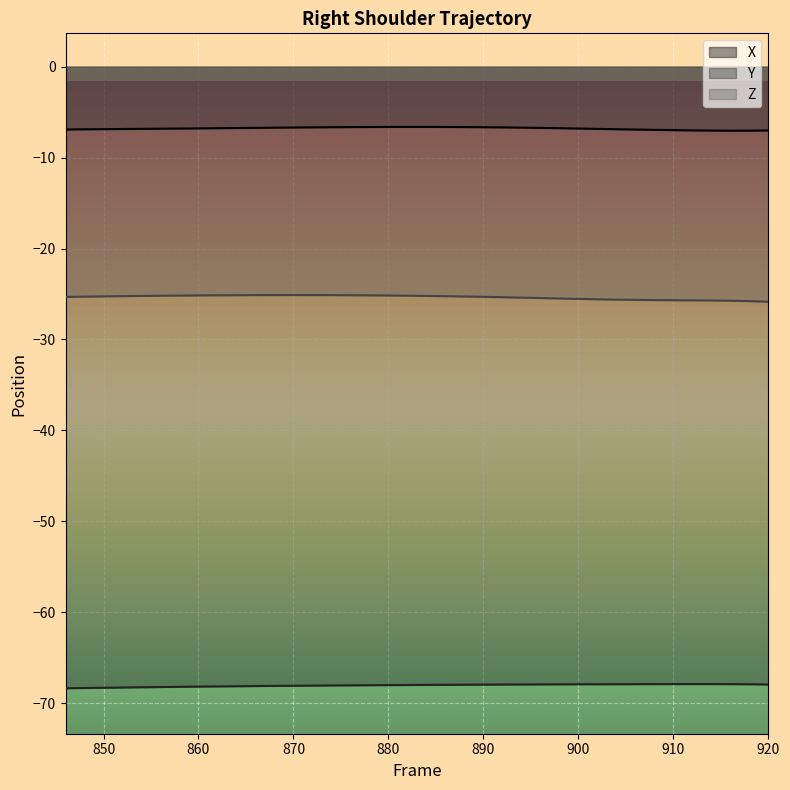

Is the value of Z at 884 greater than the value of Y at 908?

Yes